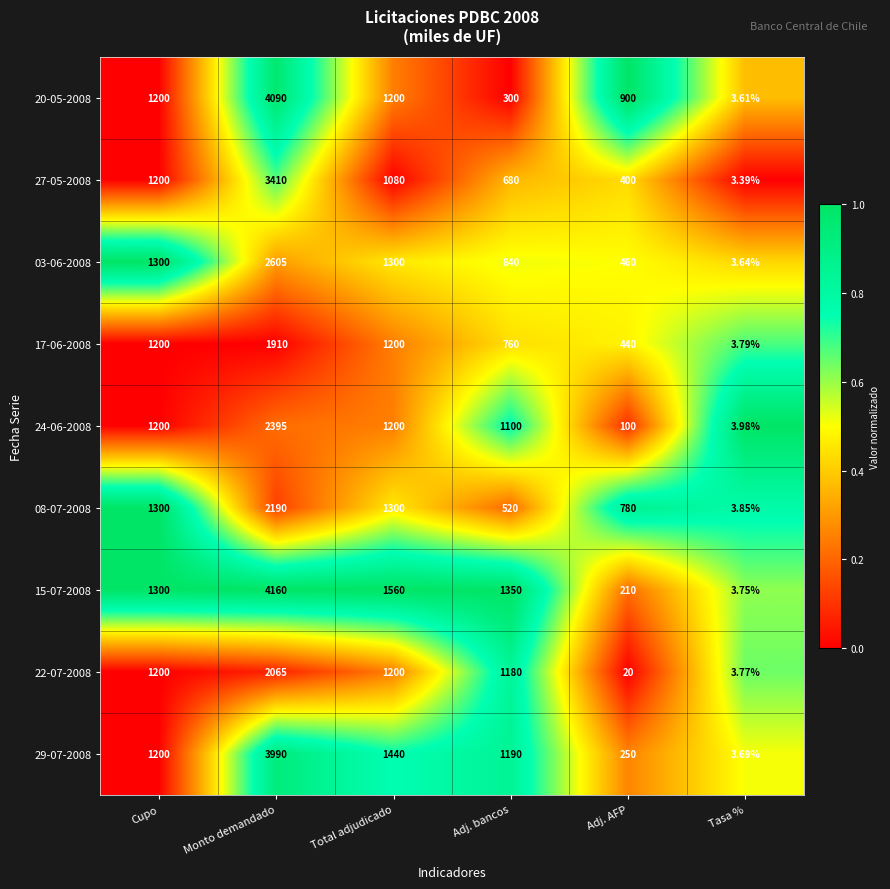

Which series has the largest total across all categories?

15-07-2008